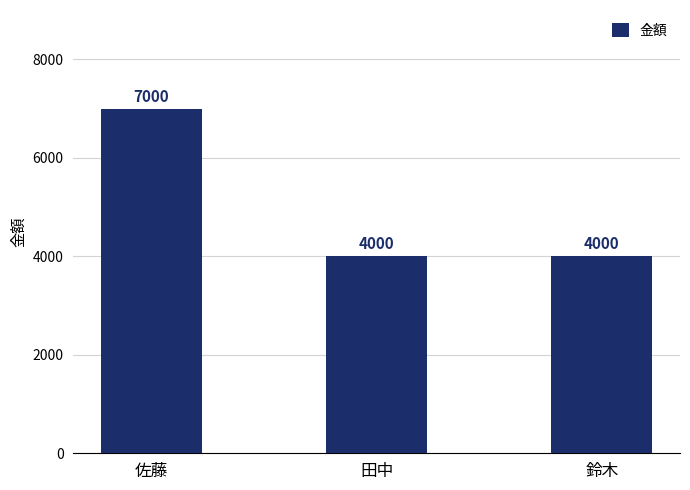

What is the approximate value at 鈴木, to the nearest 100?

4000